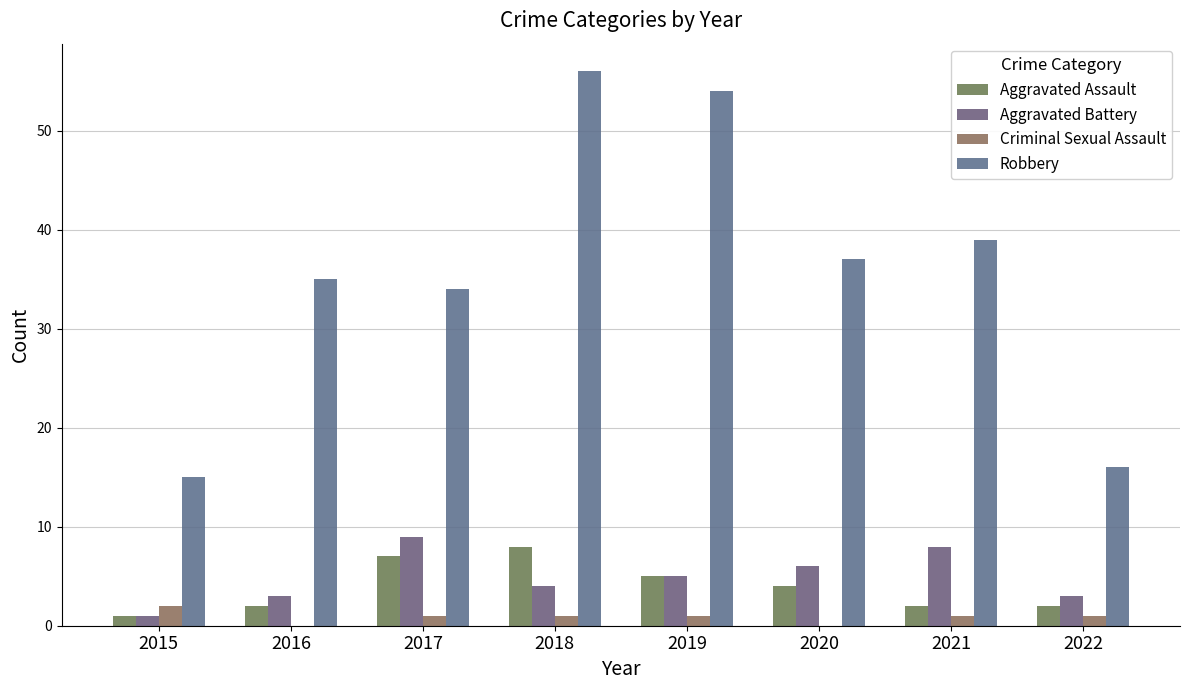

Does the chart contain stacked bars?

No